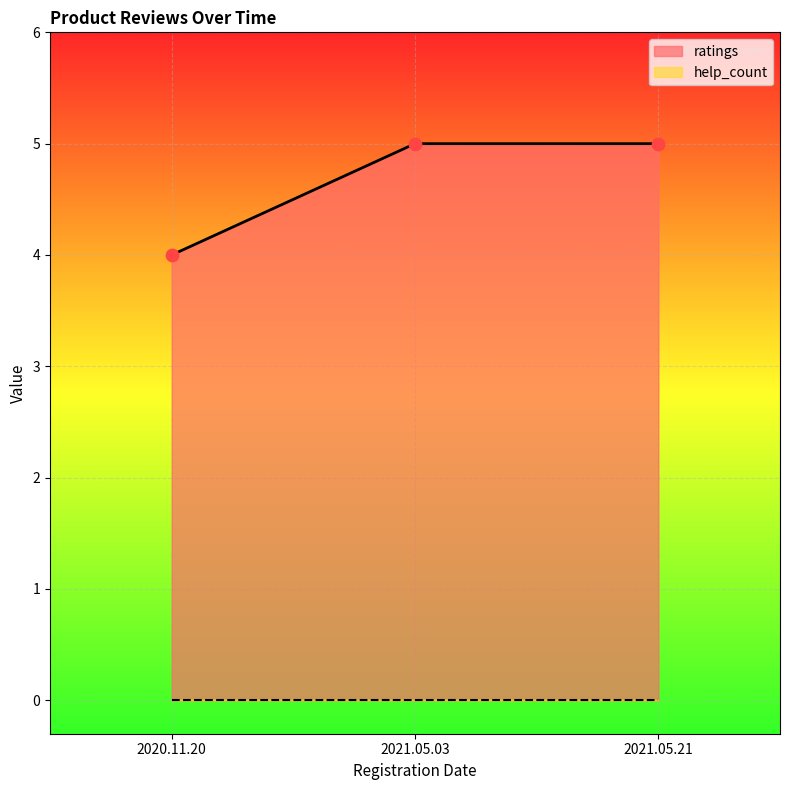

Approximately how many times larger is the value at 2020.11.20 compared to 2021.05.03?

0.8